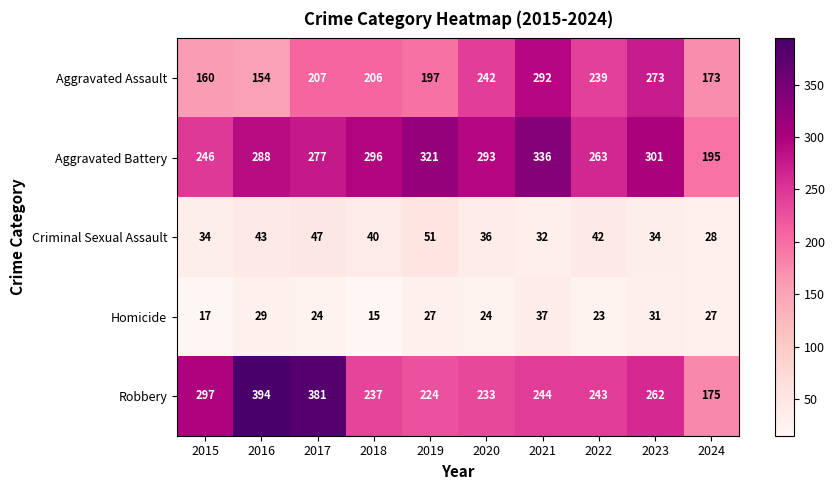

What is the difference between the Robbery values at 2015 and 2019?

73